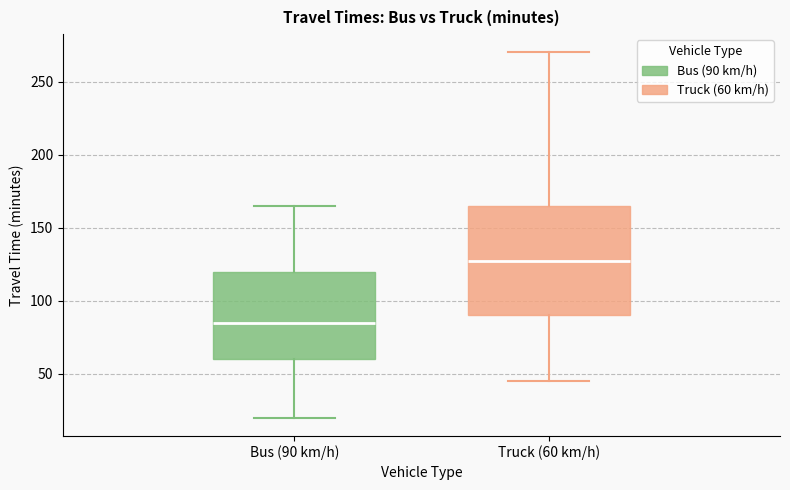

Which box's median line is the highest?

Truck (60 km/h)